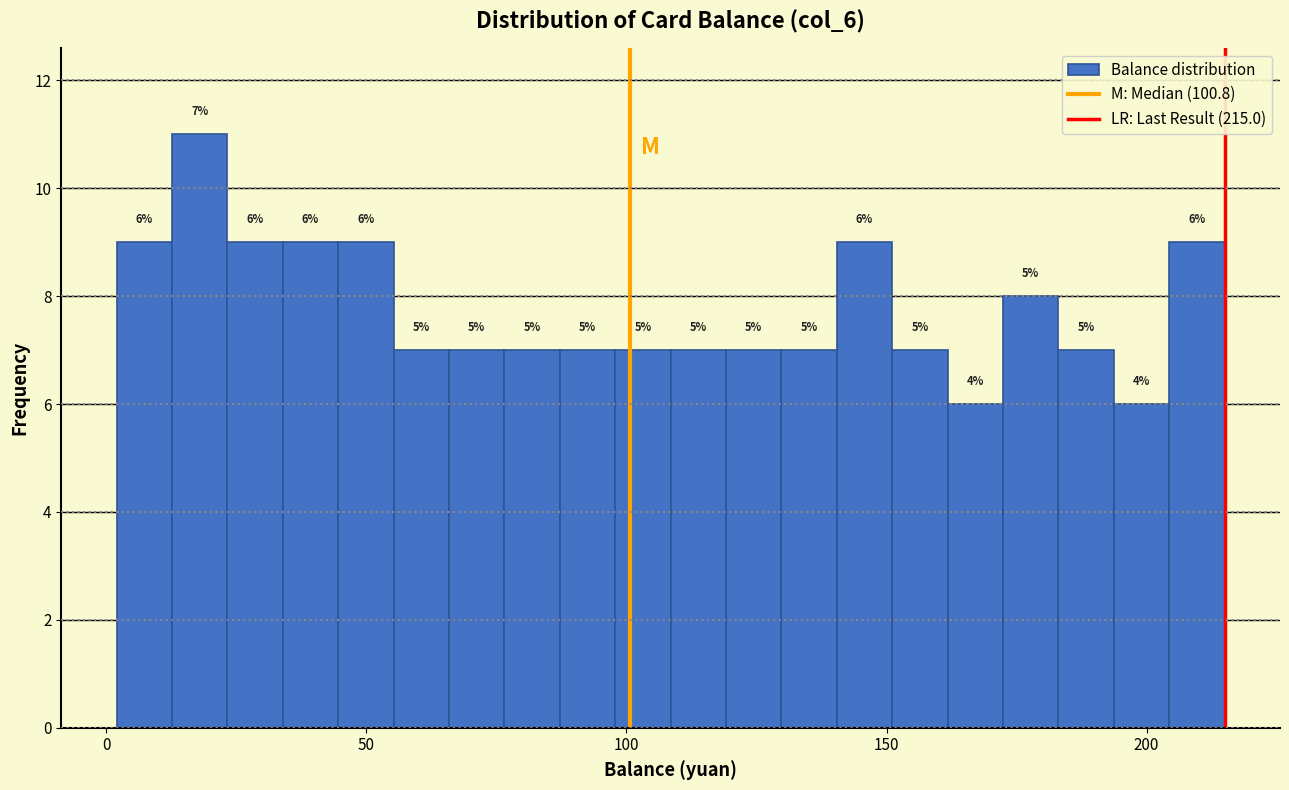

Around what value on the x-axis is the tallest bar? Give the approximate position of its centre, as read against the axis.

20